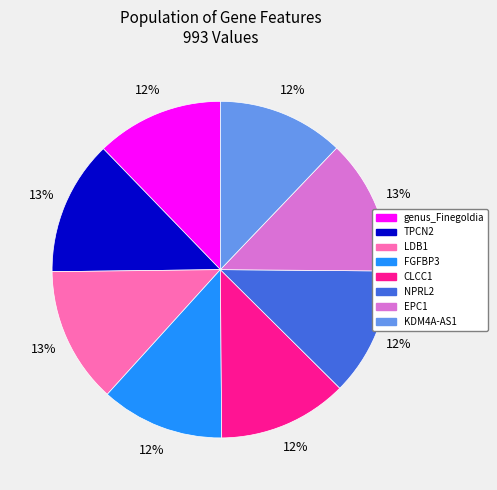

To the nearest percent, what is the difference between the largest and smallest slice percentages?

1%